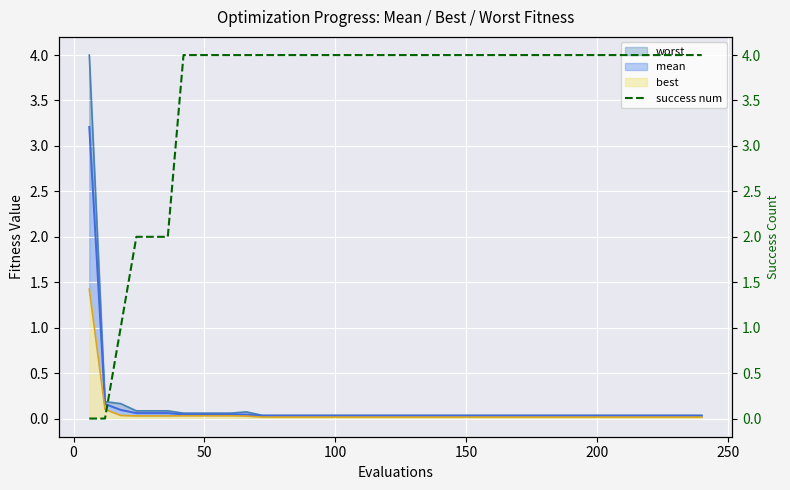

What is the maximum value for best?

1.4